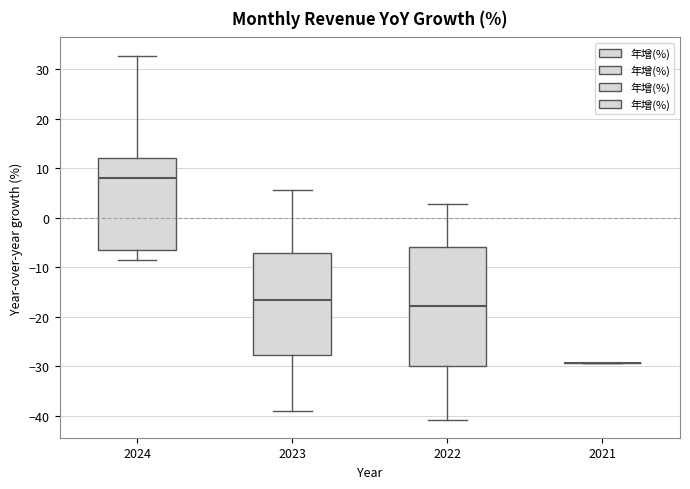

Reading left to right, transcribe this box plot: for each box, give where its median line is, the range the box spans, and where its two whiskers end, as read against the y-axis. The values are not printed on the chart, so give them approximately, as read against the axis.

2024: median 8, box -7 to 12, whiskers -9 to 33
2023: median -17, box -28 to -7, whiskers -39 to 6
2022: median -18, box -30 to -6, whiskers -41 to 3
2021: box collapsed to a line at -29, whiskers -29 to -29